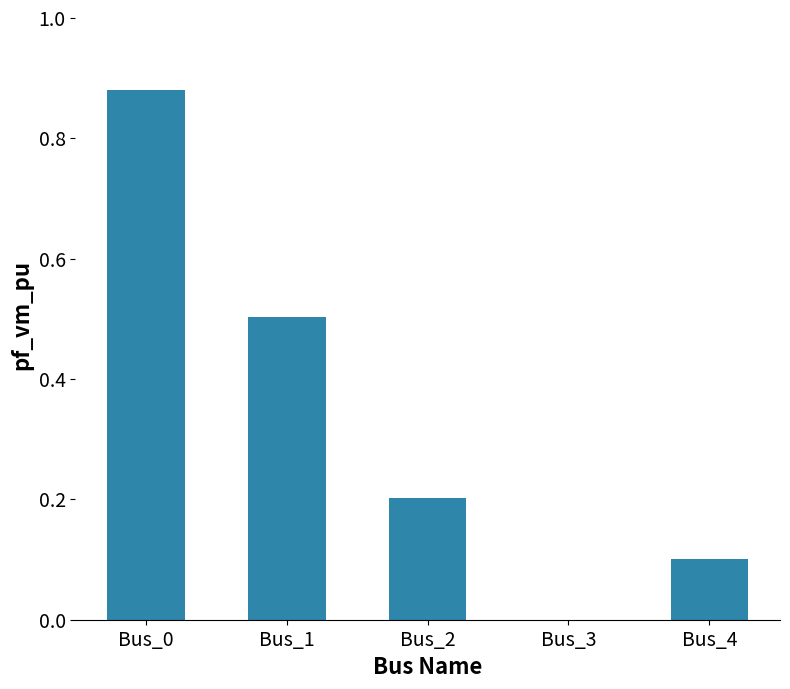

What is the sum of the values at Bus_2 and Bus_0?

1.1